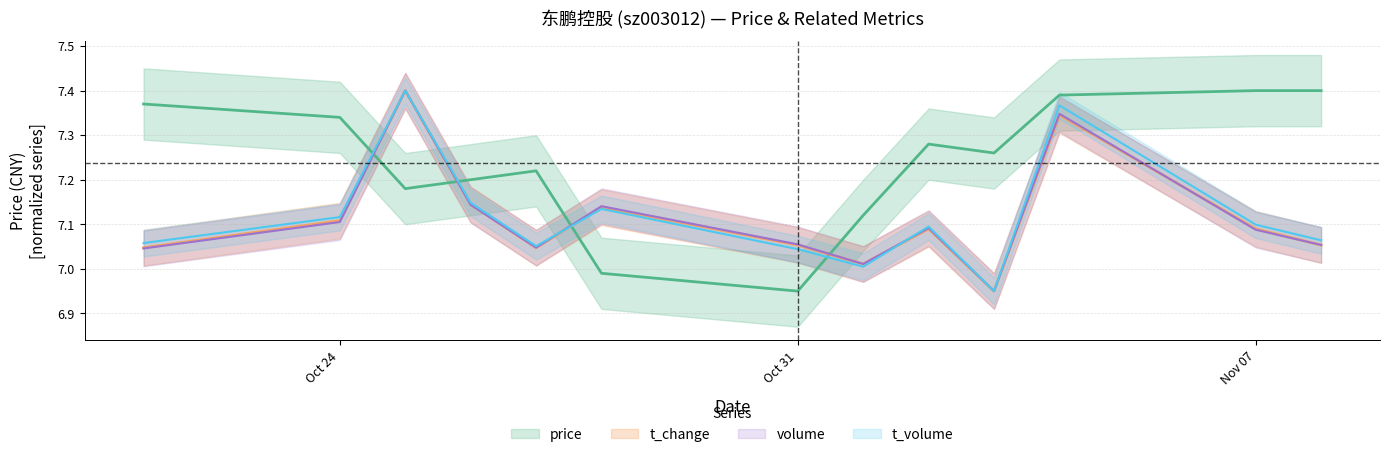

How many interior local valleys does the price series have?

3